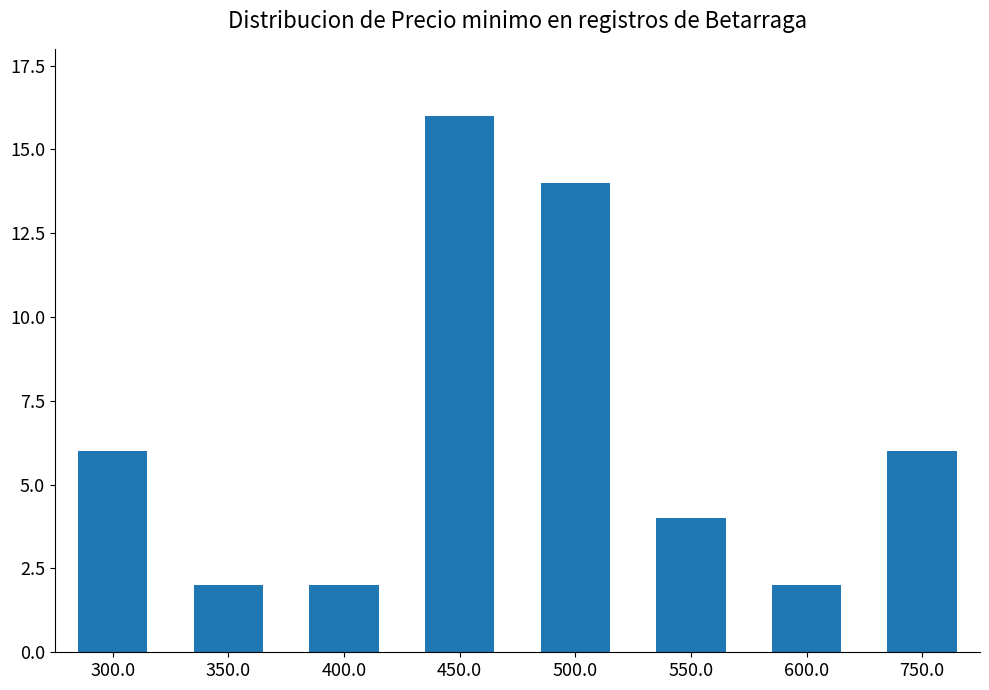

What is the difference between the values at 400.0 and 550.0?

2